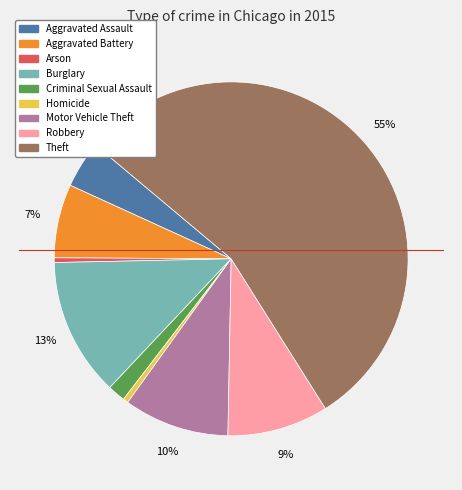

Count the number of slices in the pie.

9